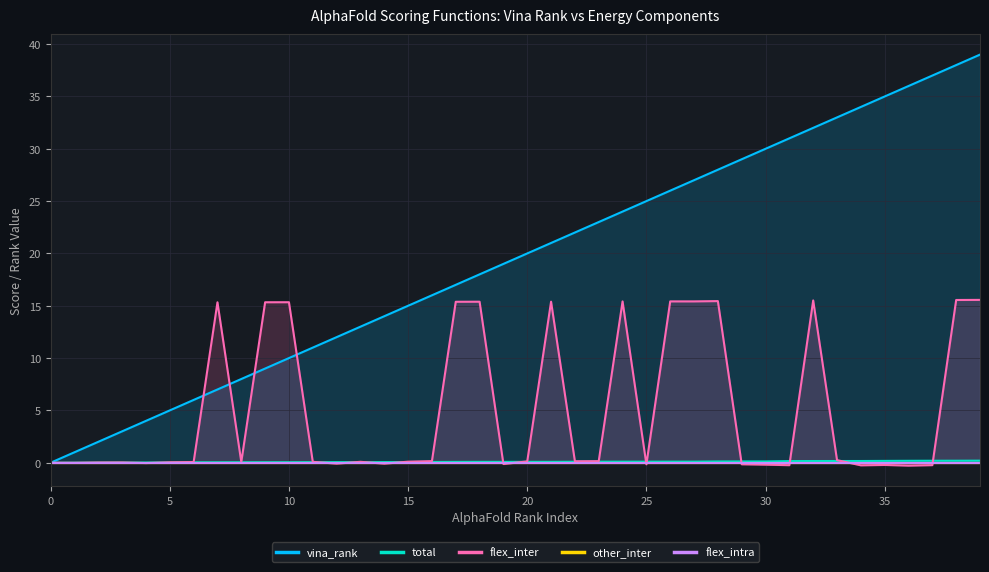

What is the label of the 23rd point from the left?

22